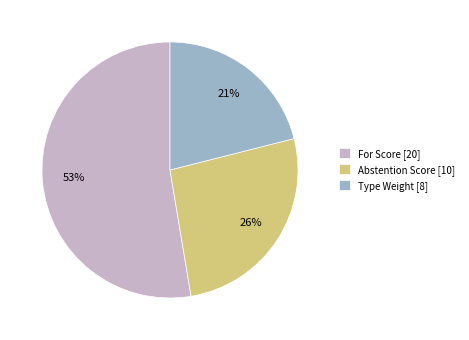

What is the largest slice in the pie chart?

For Score [20]